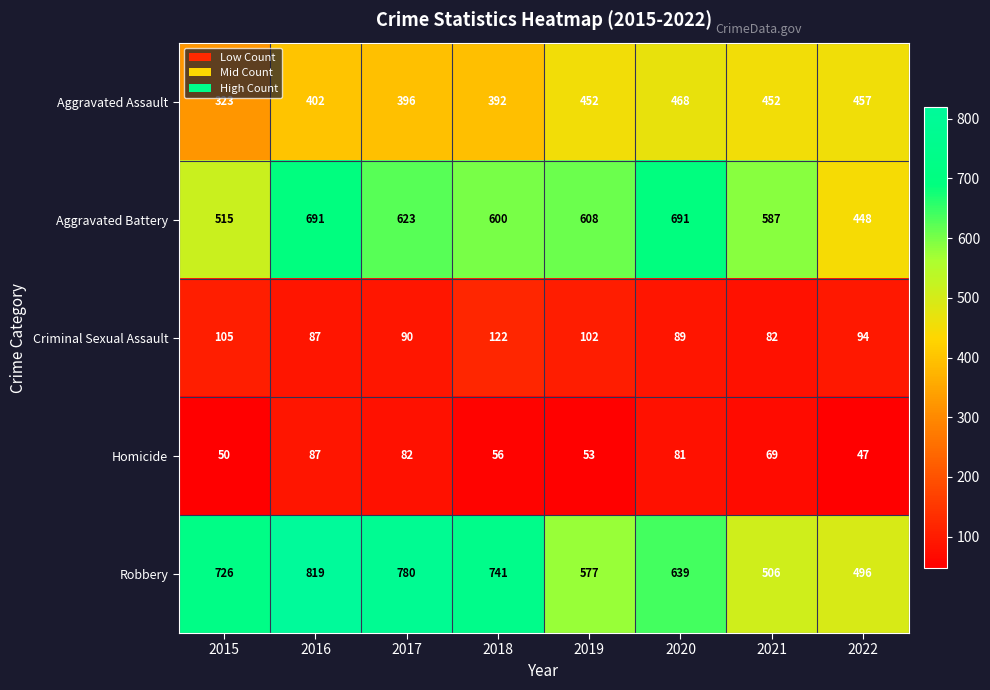

What is the sum of all Criminal Sexual Assault values?

771